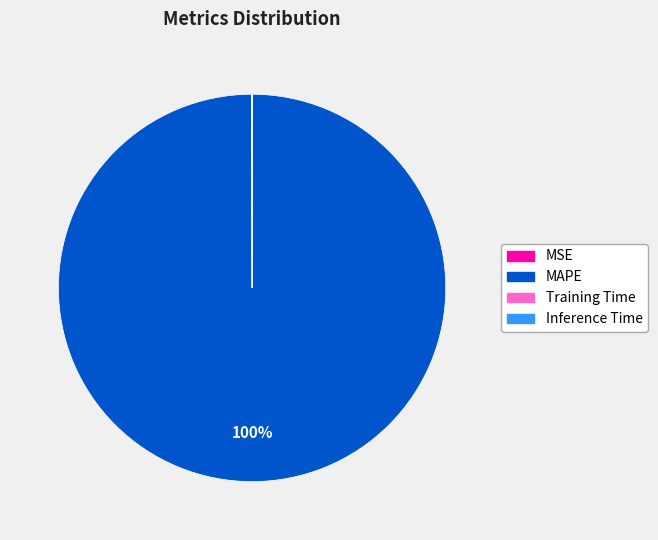

Is there any slice that represents more than half of the pie?

Yes